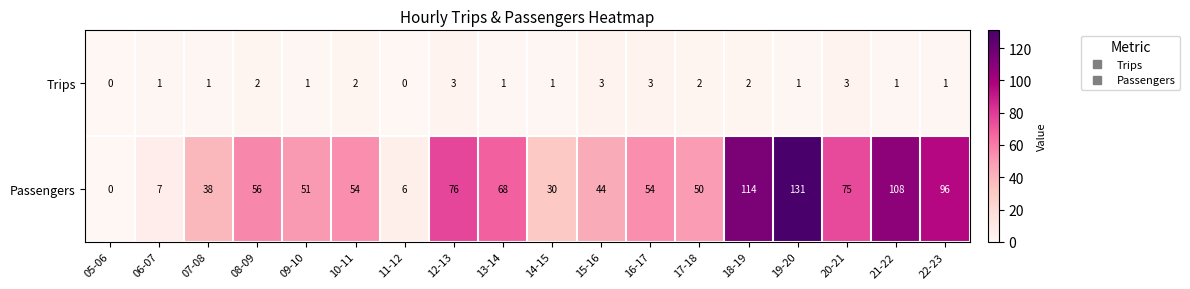

The Passengers series shows 28 at 20-21. True or false?

False